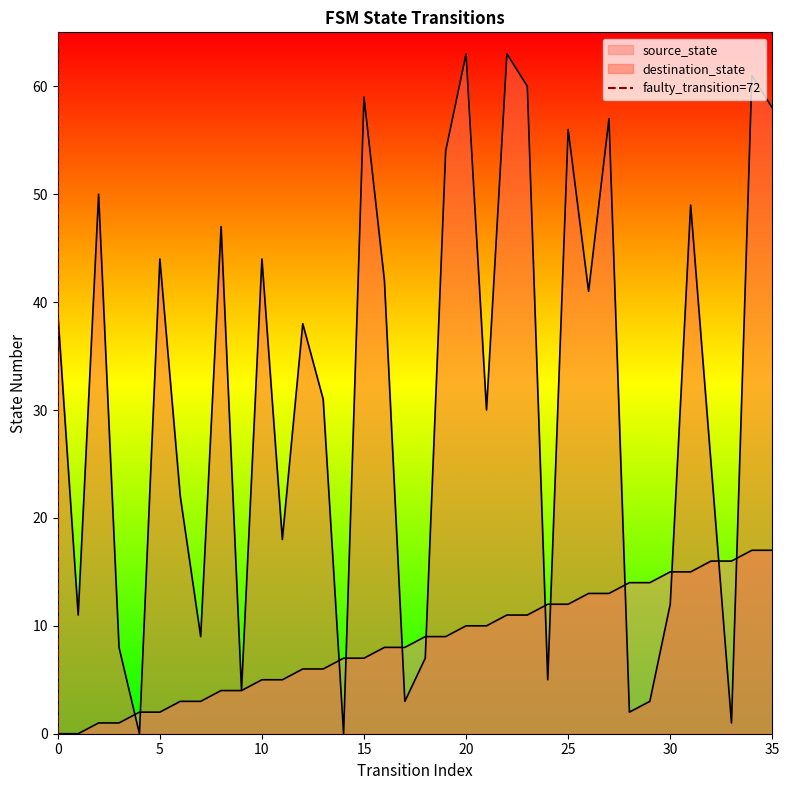

Does the chart have visible grid lines?

No